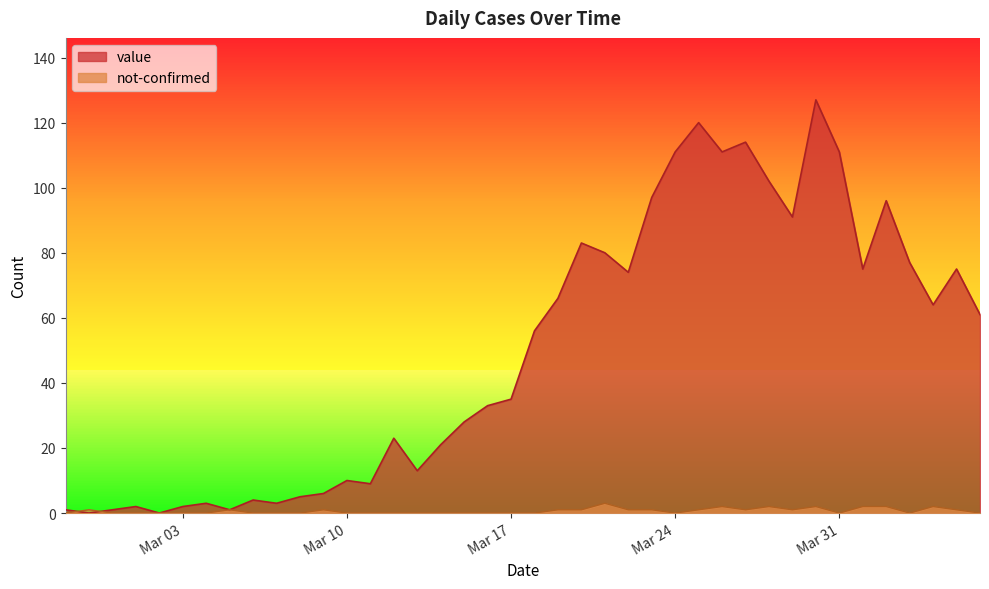

What is the sum of the value values at 2020-03-22 and 2020-03-19?

140